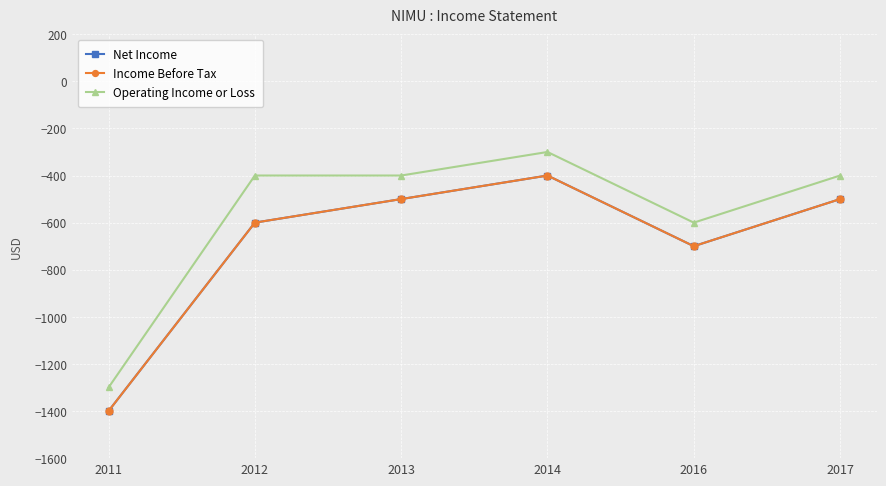

At which category does Net Income reach its first local peak?

2014